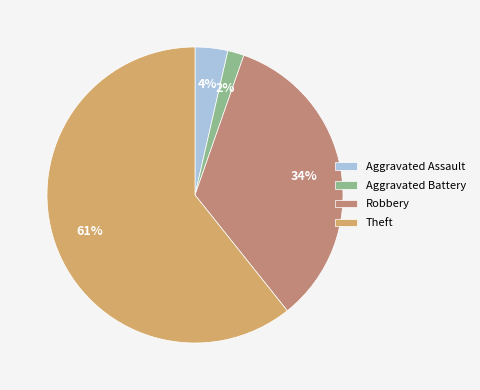

Does Theft account for over 50% of the chart?

Yes